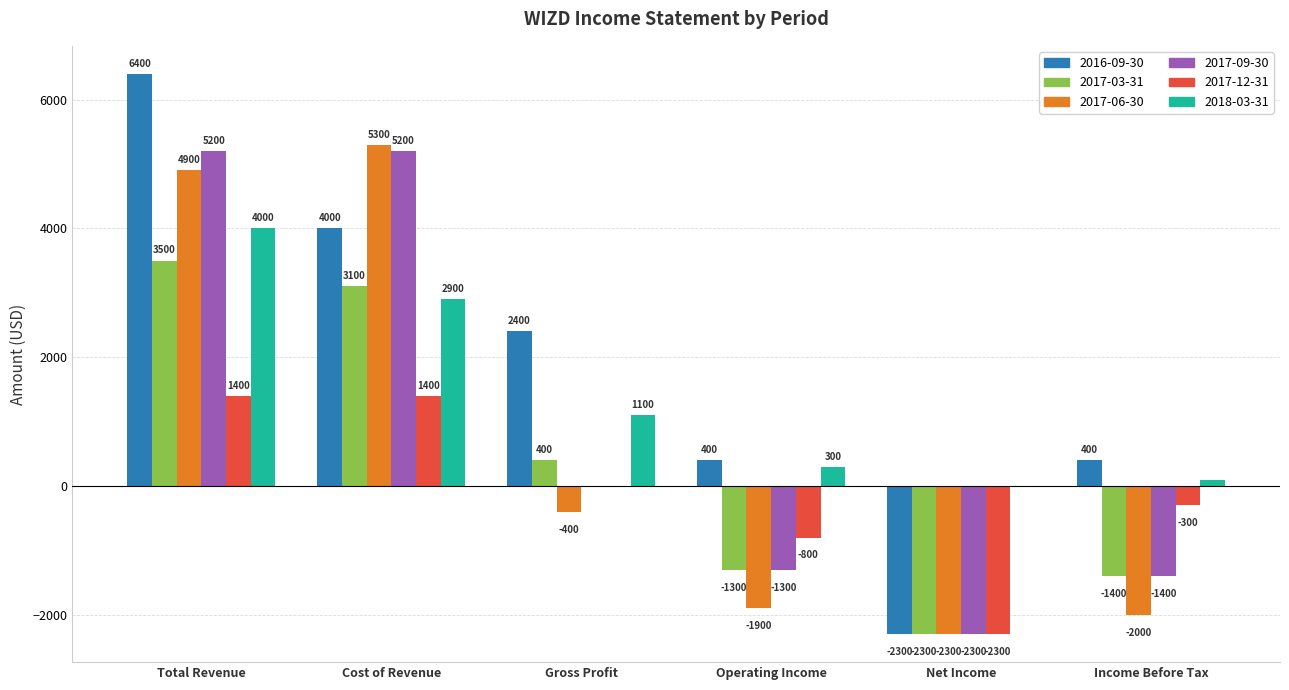

Which series has the largest total across all categories?

2016-09-30